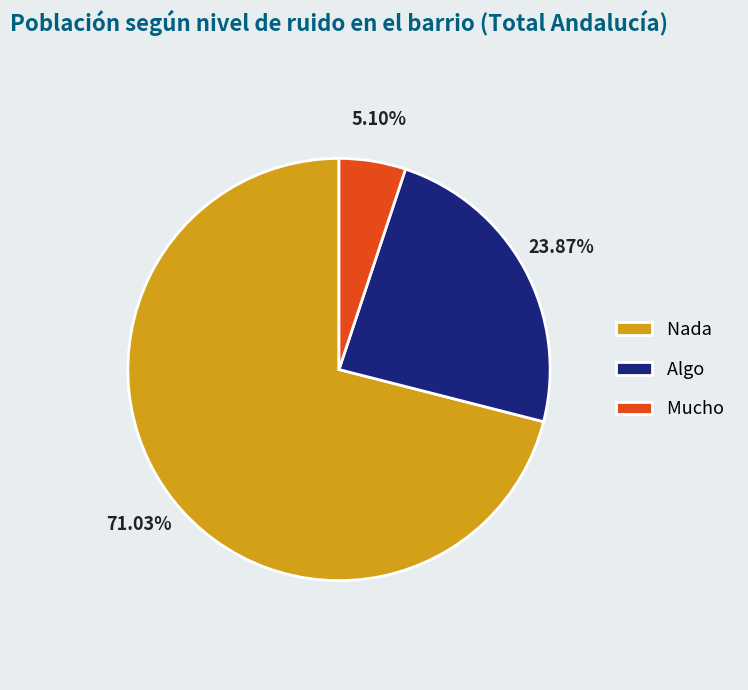

What is the ratio of the value at Algo to the value at Nada?

0.3